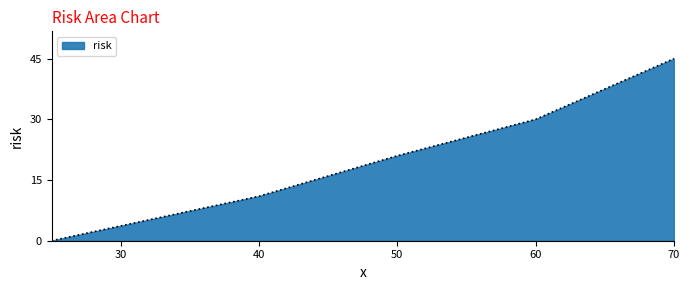

True or false: the data has more than 2 interior local peaks.

False